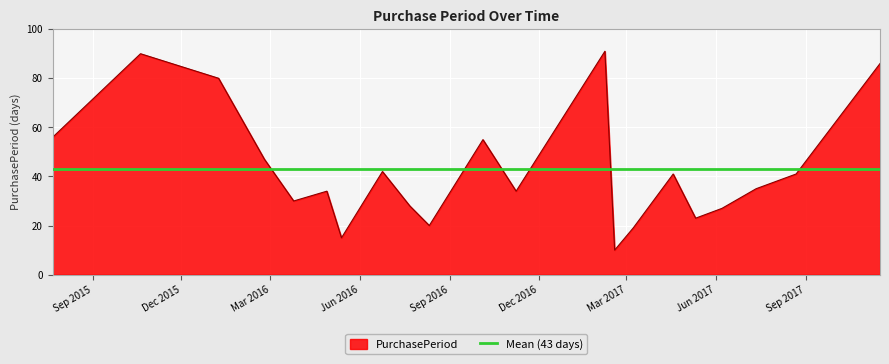

What is the value of the 18th point from the left?

27